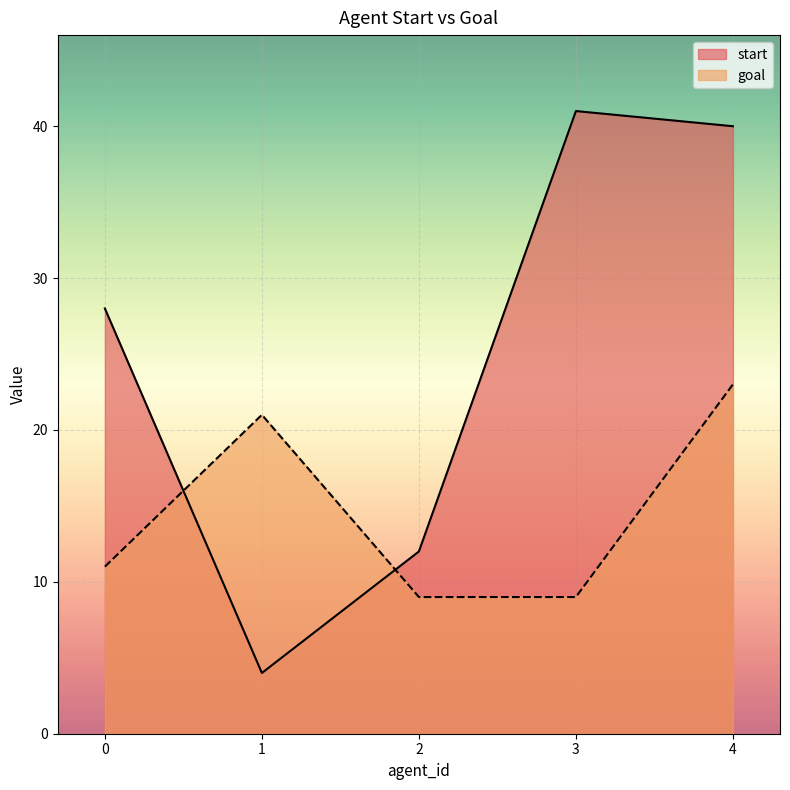

How many data points does each series have?

5